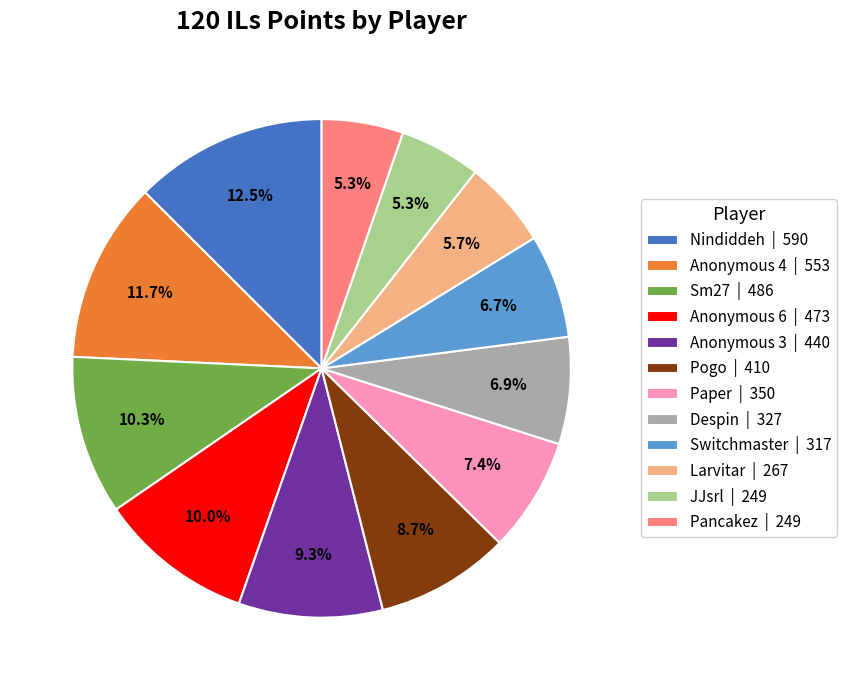

Between Pogo and JJsrl, which is larger?

Pogo